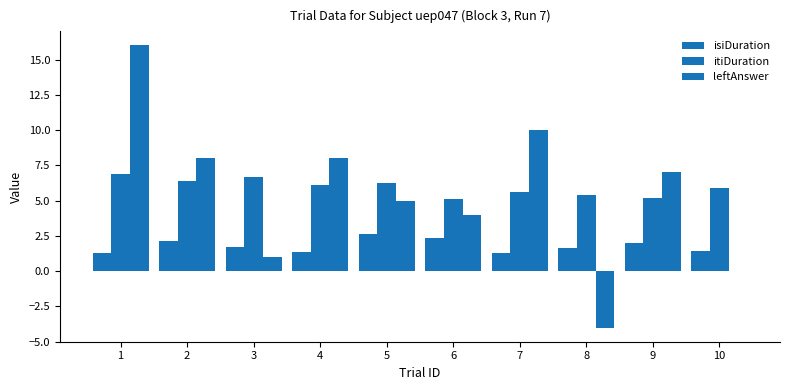

How many categories are shown in the chart?

10